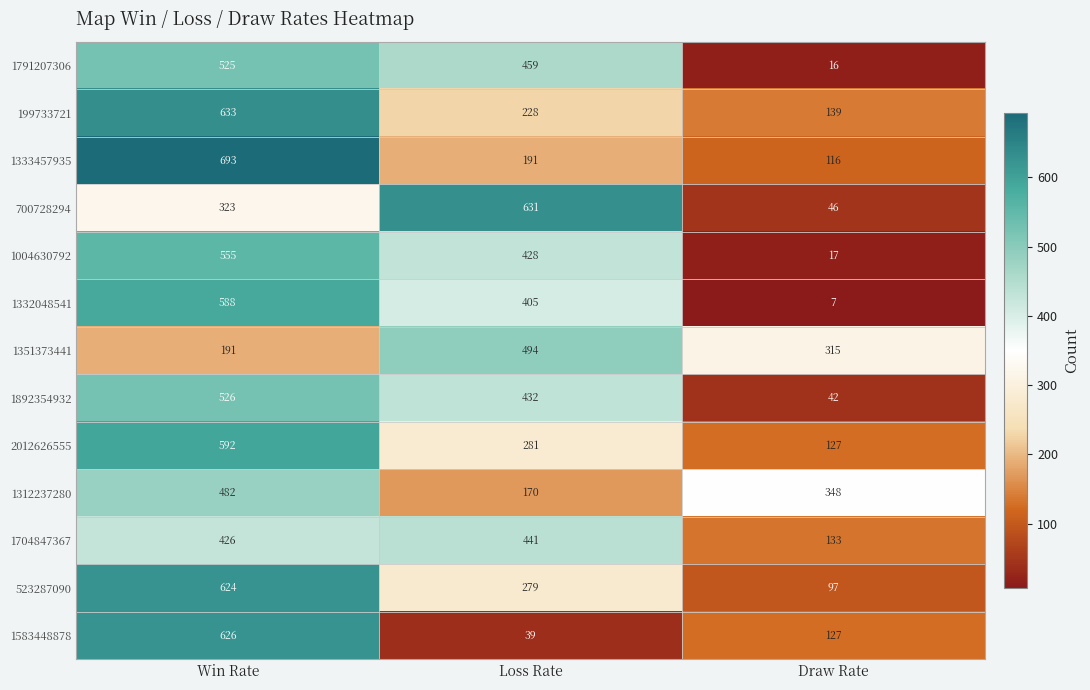

Where is 523287090 nearest to the value 360?

Loss Rate